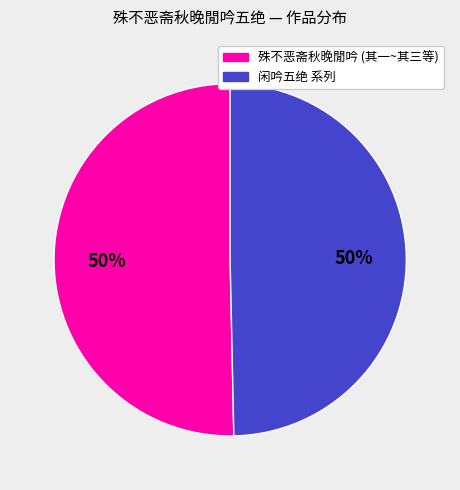

How many segments does this pie chart have?

2